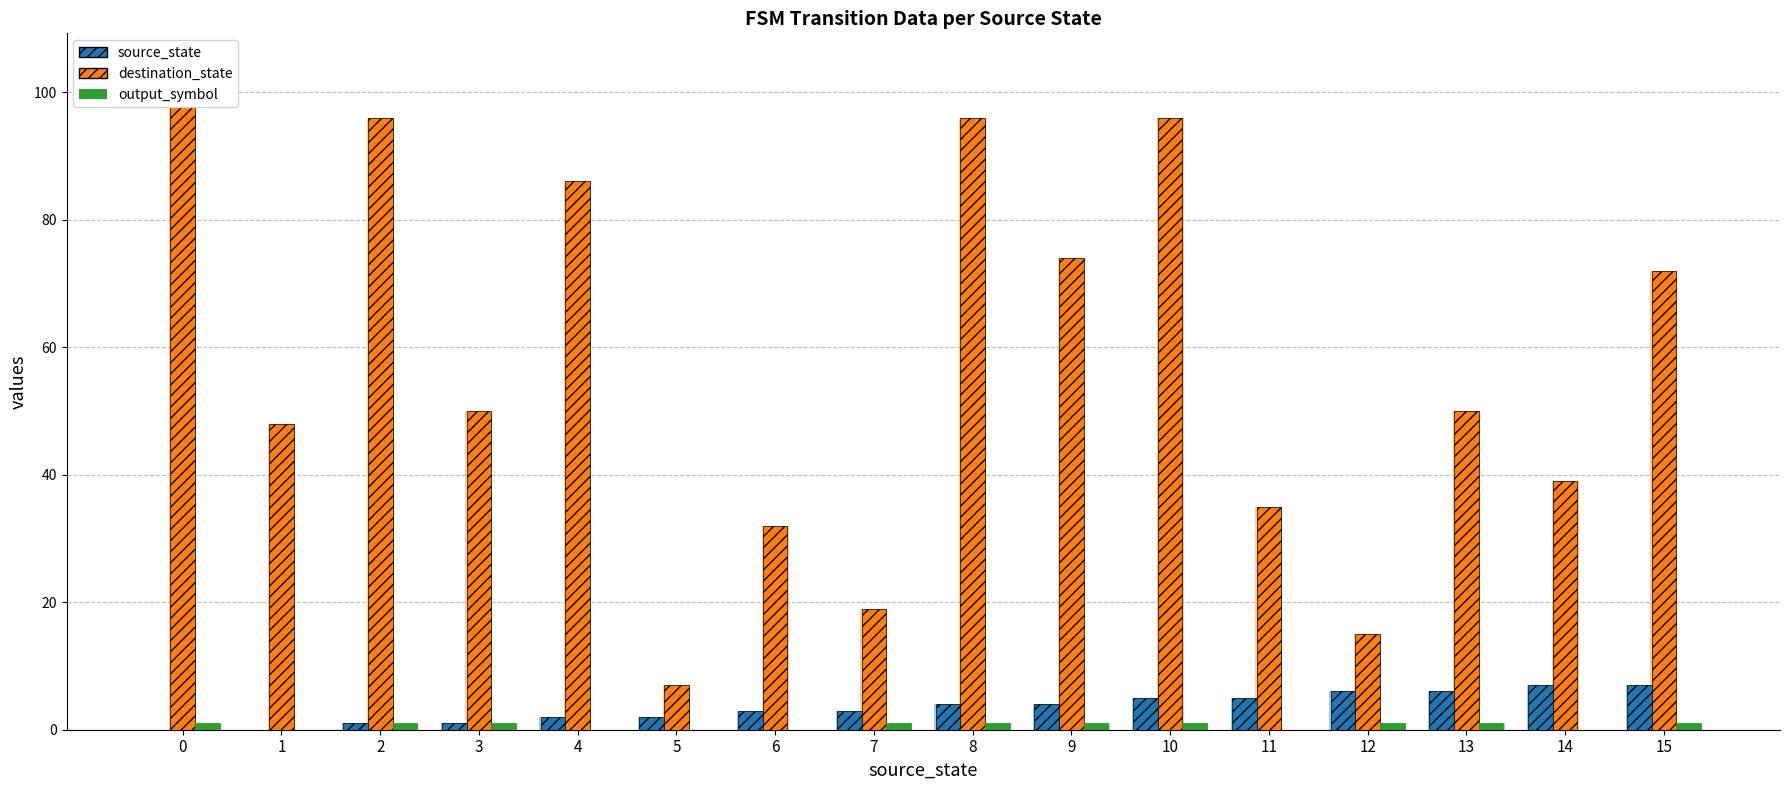

What is the total value across all series at 3?

52